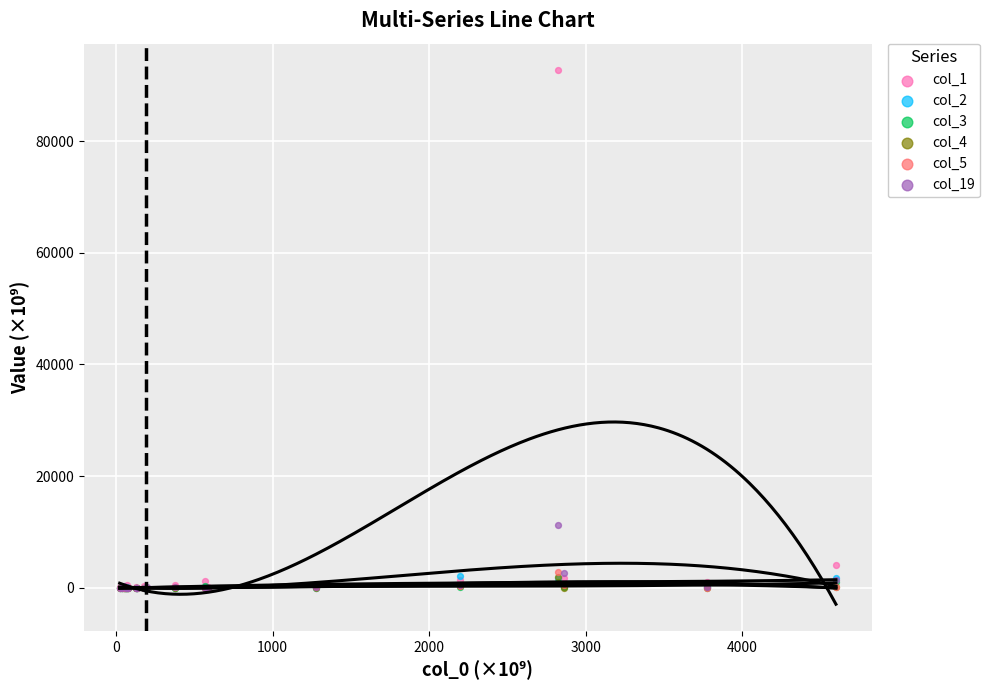

What are all the series names shown in the legend?

col_1, col_2, col_3, col_4, col_5, col_19